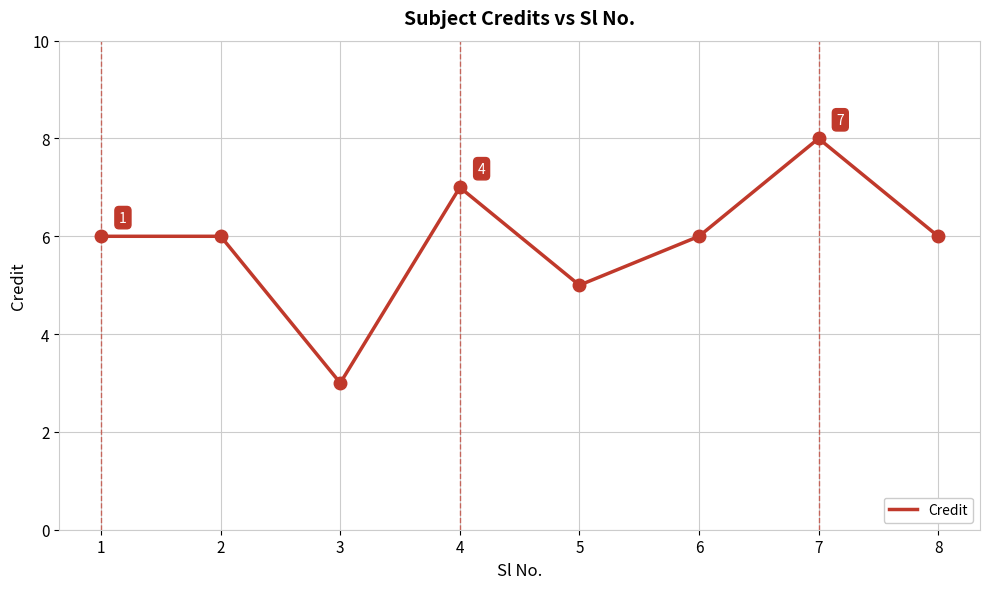

What is the difference between the values at 7 and 3?

5